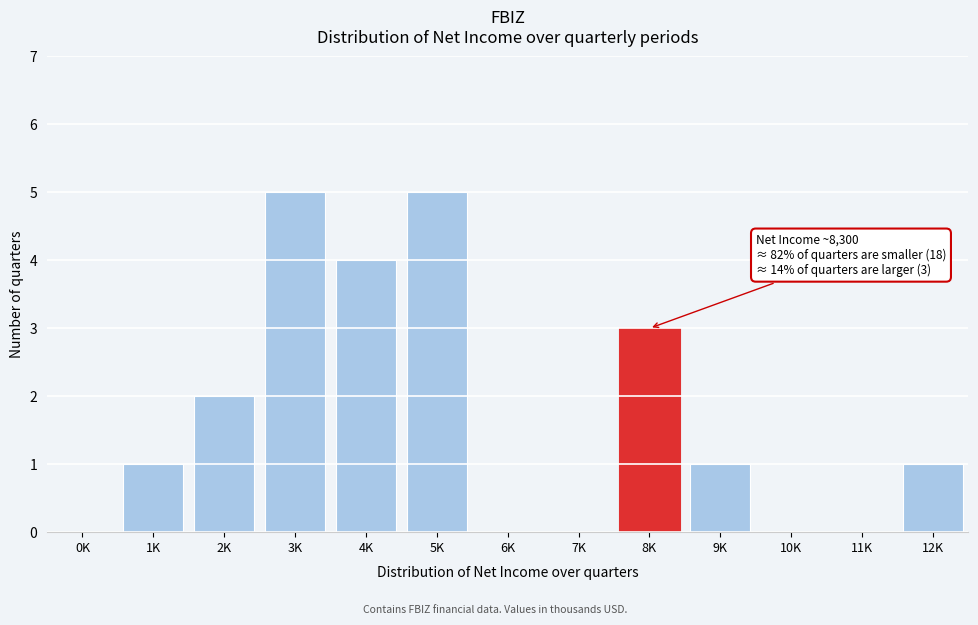

Reading right to left, list all the values displayed in this chart.

12K=1	11K=0	10K=0	9K=1	8K=3	7K=0	6K=0	5K=5	4K=4	3K=5	2K=2	1K=1	0K=0